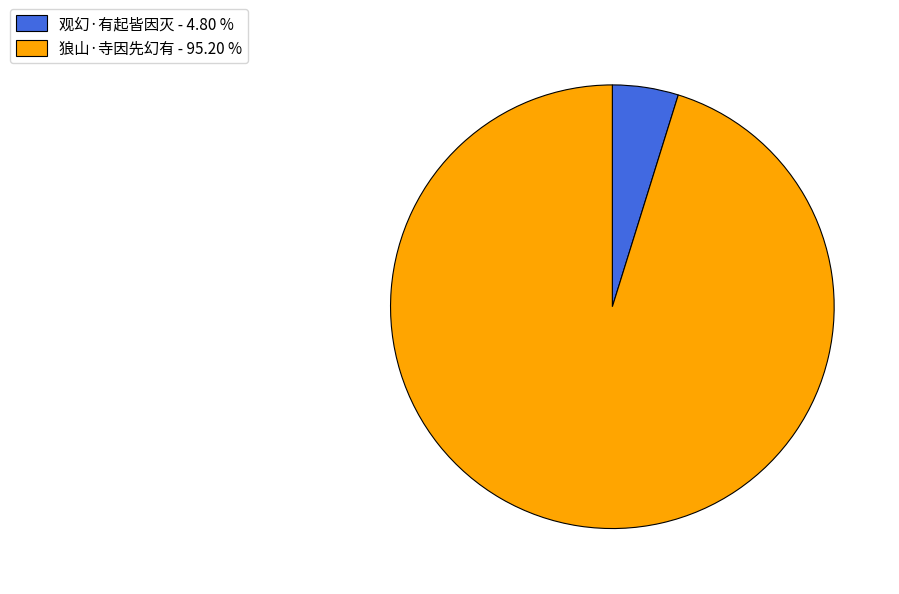

Combined, do 观幻·有起皆因灭 - 4.80 % and 狼山·寺因先幻有 - 95.20 % account for over 50%?

Yes